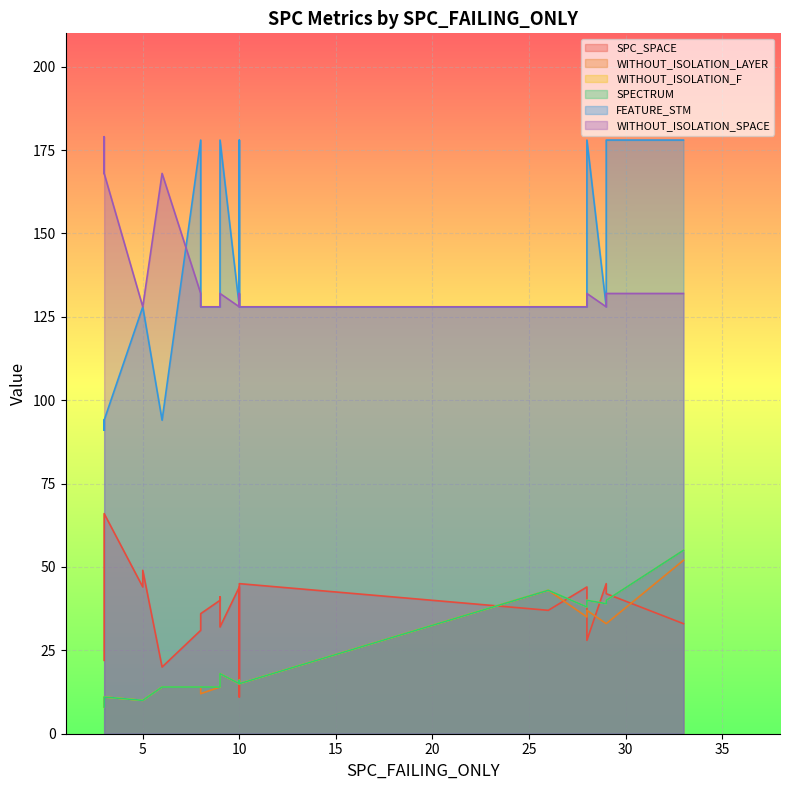

The WITHOUT_ISOLATION_SPACE series shows 128 at 11. True or false?

True